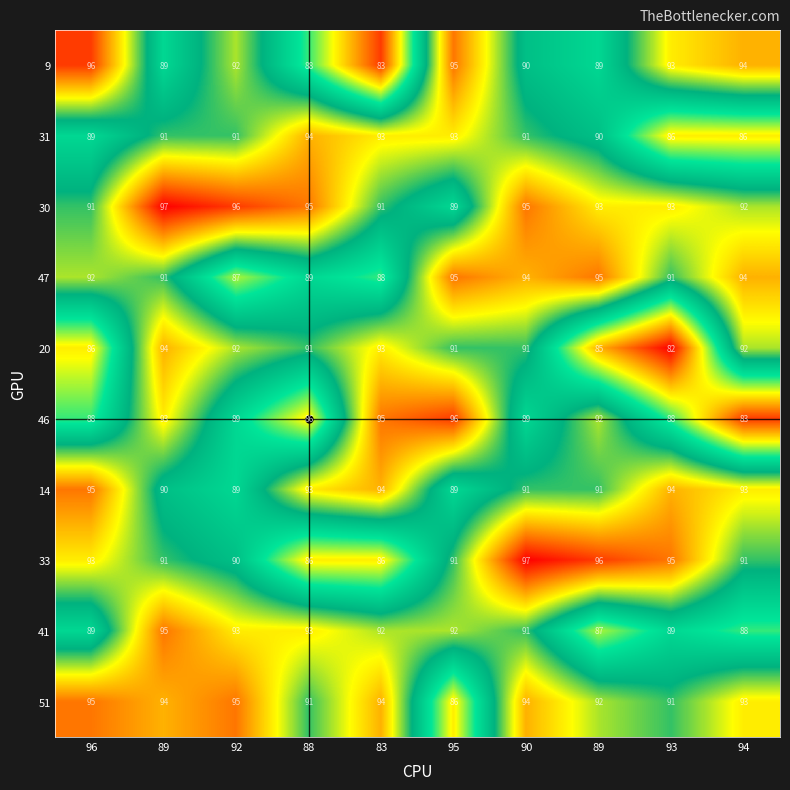

Which series has the largest total across all categories?

30